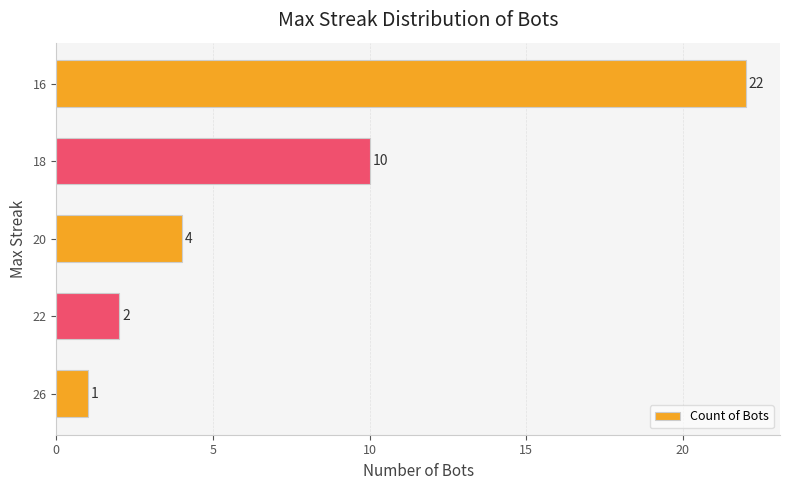

What is the change in value from 26 to 16?

+21